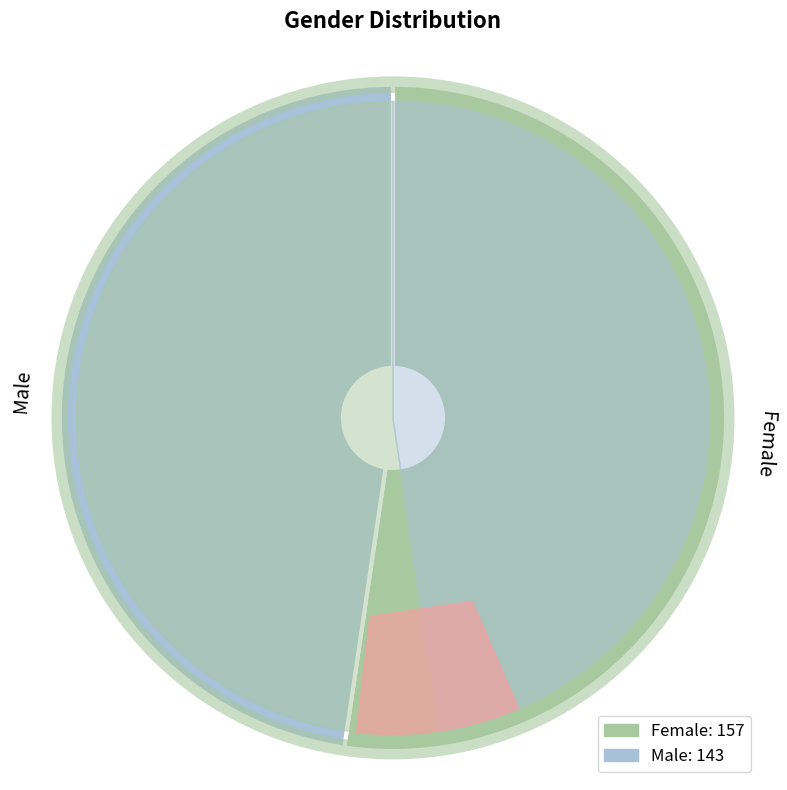

To the nearest percent, what percentage of the pie is Male?

48%